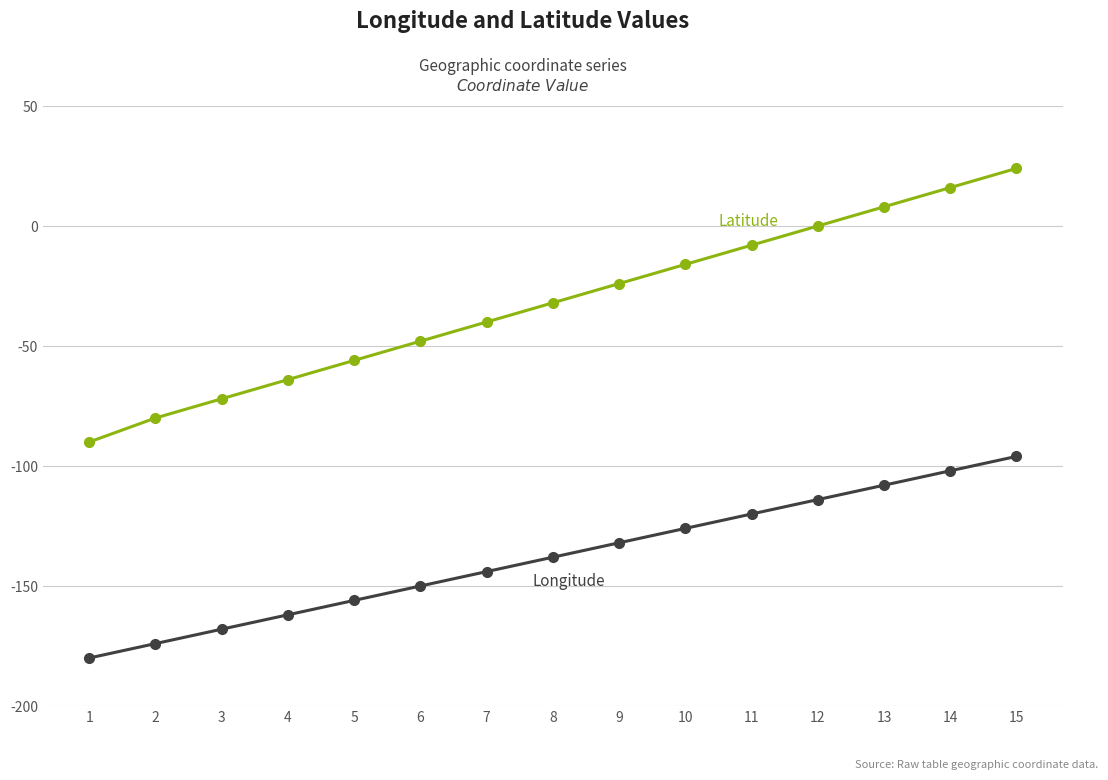

What is the smallest value displayed?

-180